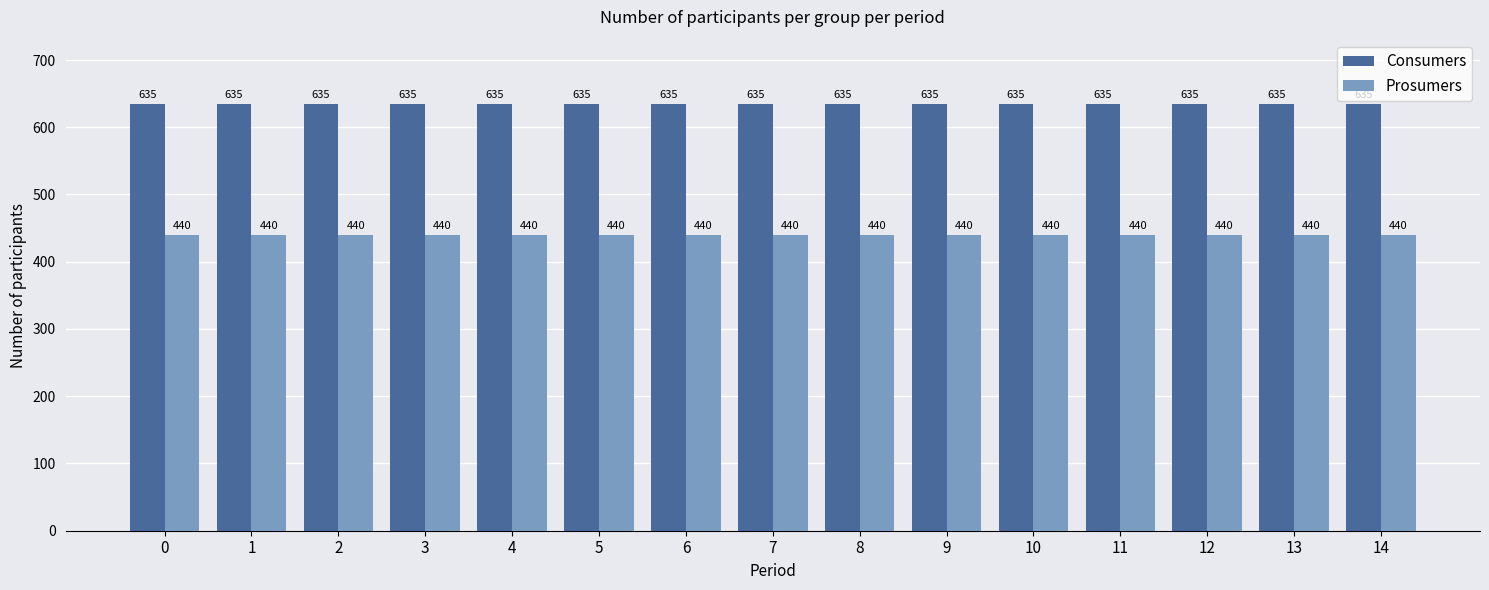

How many bars are there in each group?

2